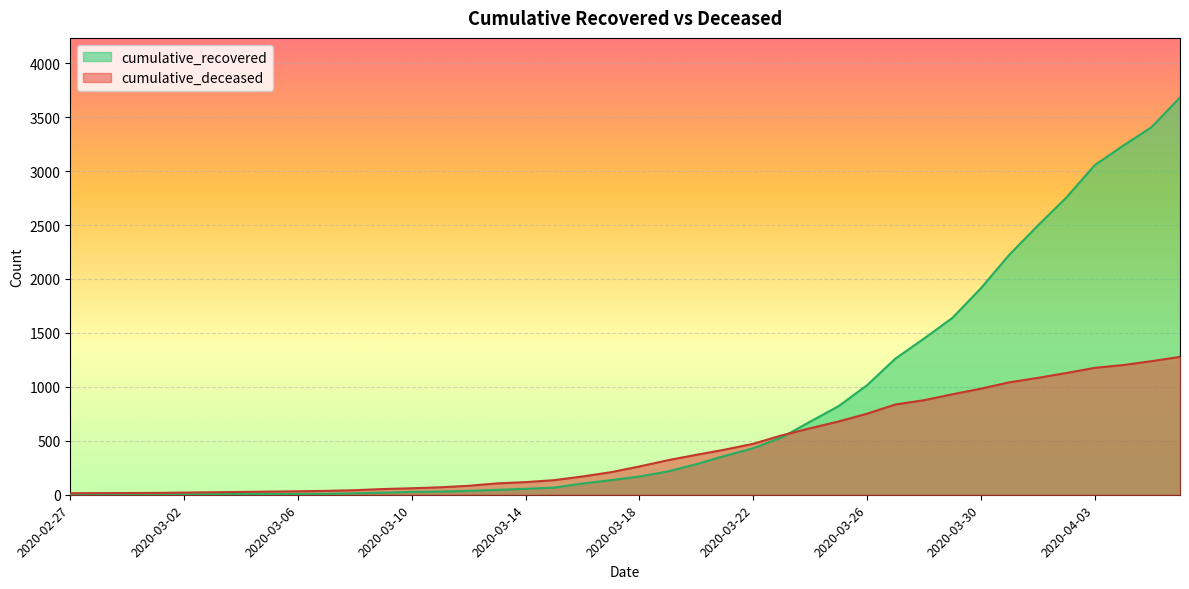

How many lines are shown in the chart?

2